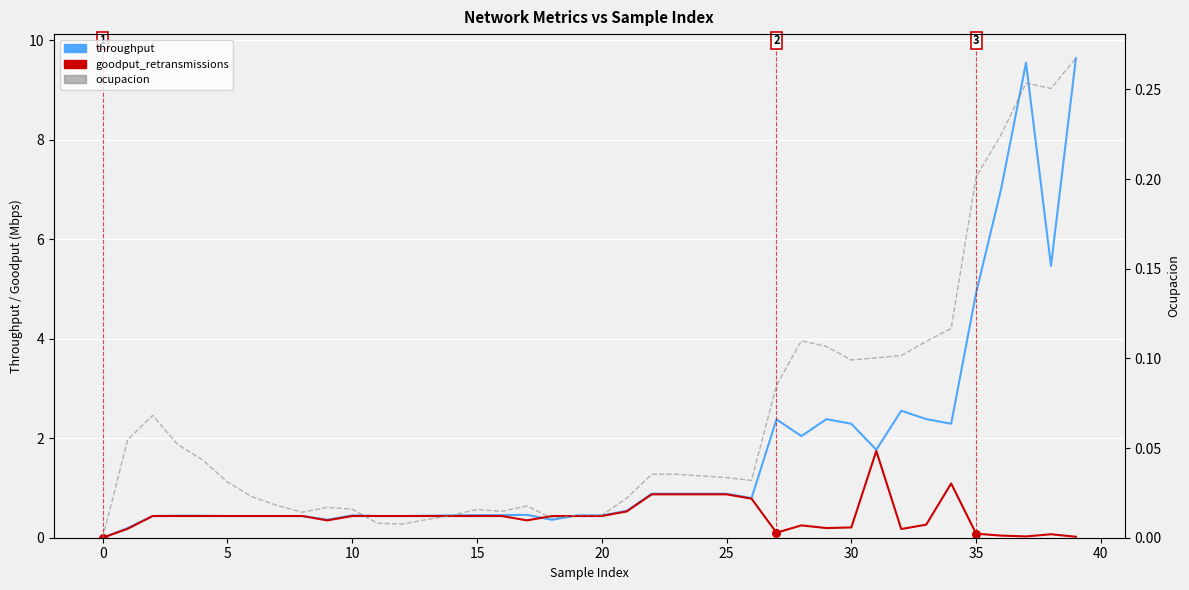

At how many categories does at least one series exceed 5?

4